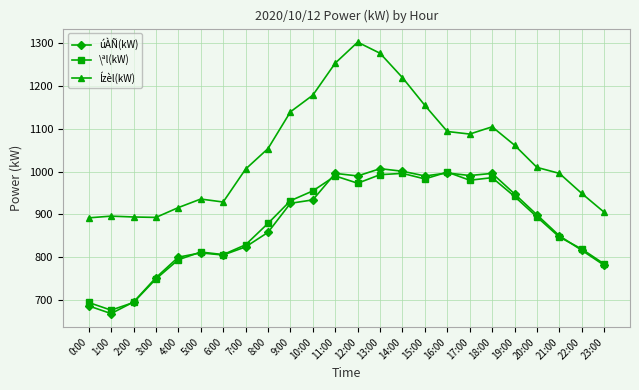

At which label does úÀÑ(kW) reach its peak?

13:00